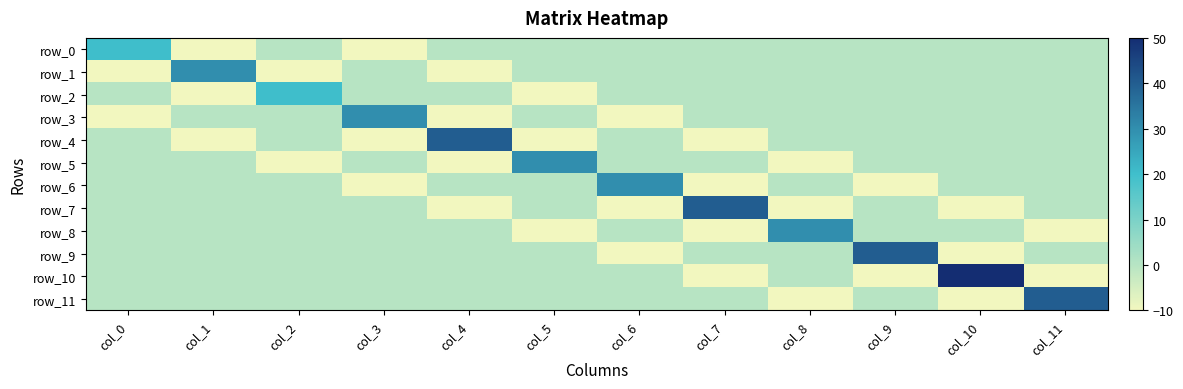

At which category does the chart reach its minimum across all series?

col_1